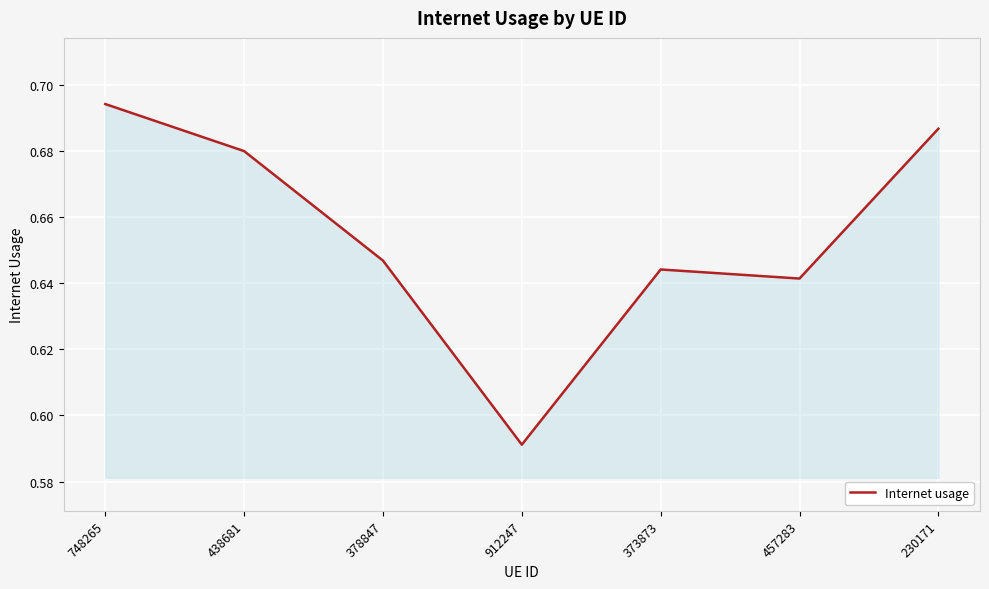

Where is the data nearest to the value 0?

912247